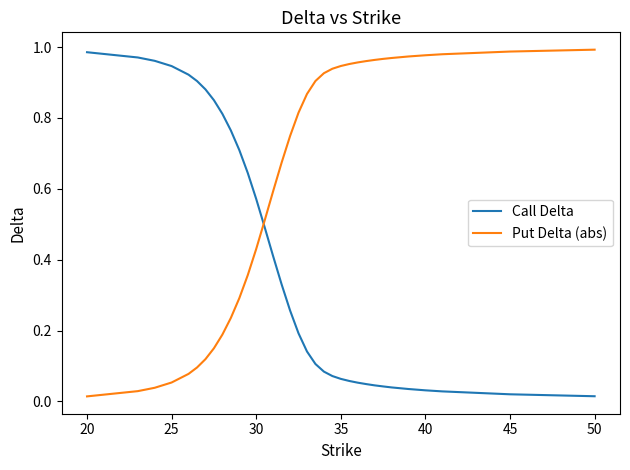

Which series has the largest total across all categories?

Put Delta (abs)